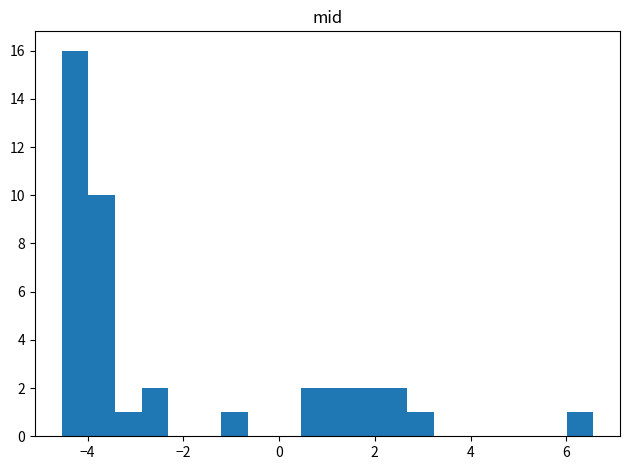

Read against the x-axis, roughly where is the centre of the tallest bar?

-4.2